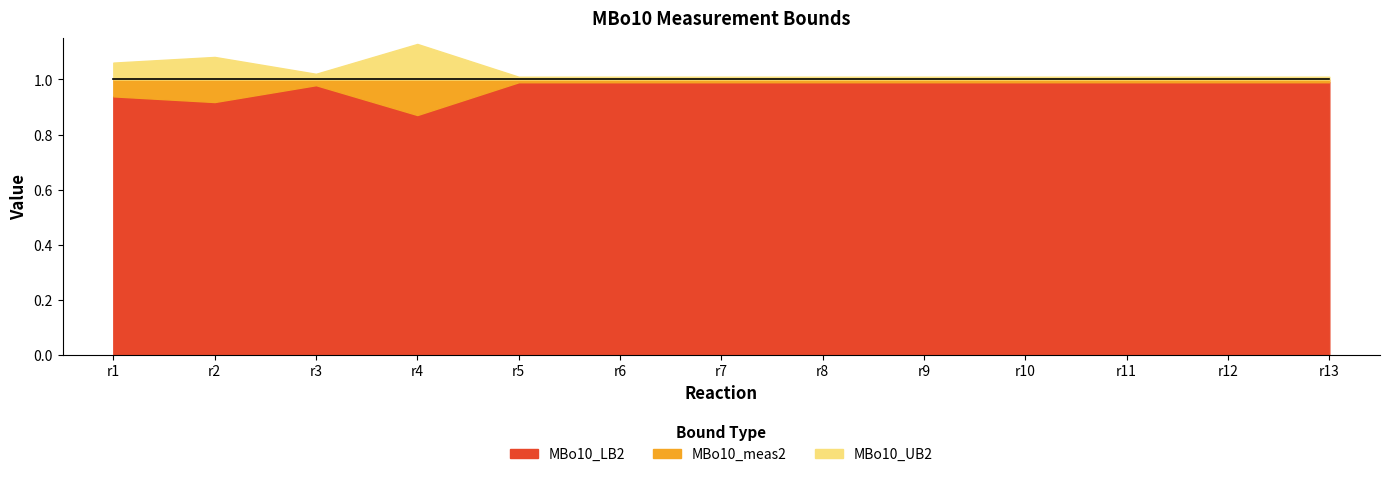

What is the average value of the MBo10_LB2 series?

1.0